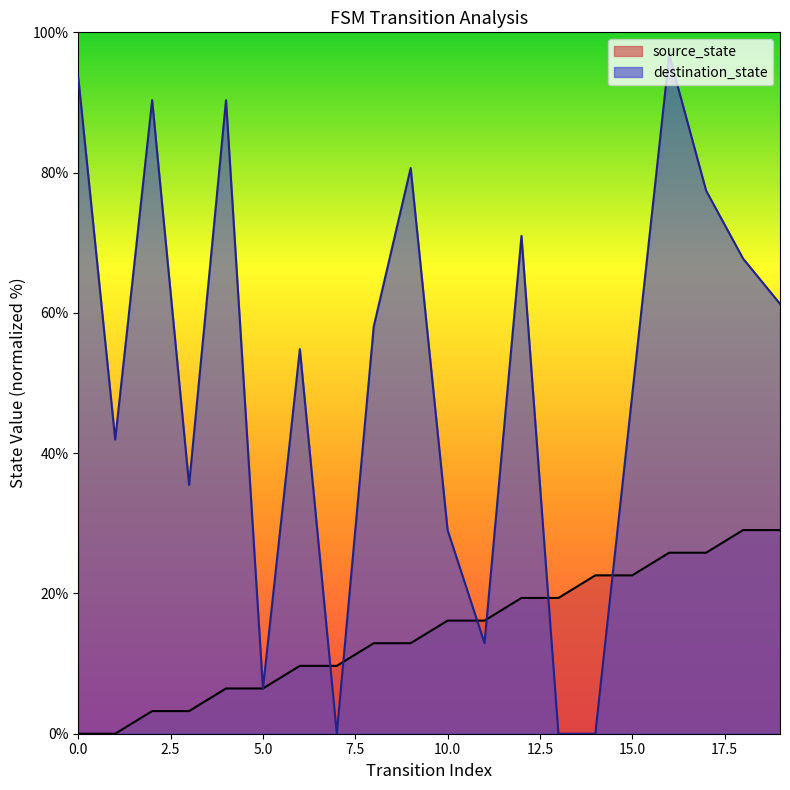

What is the sum of all destination_state values?

1016.1